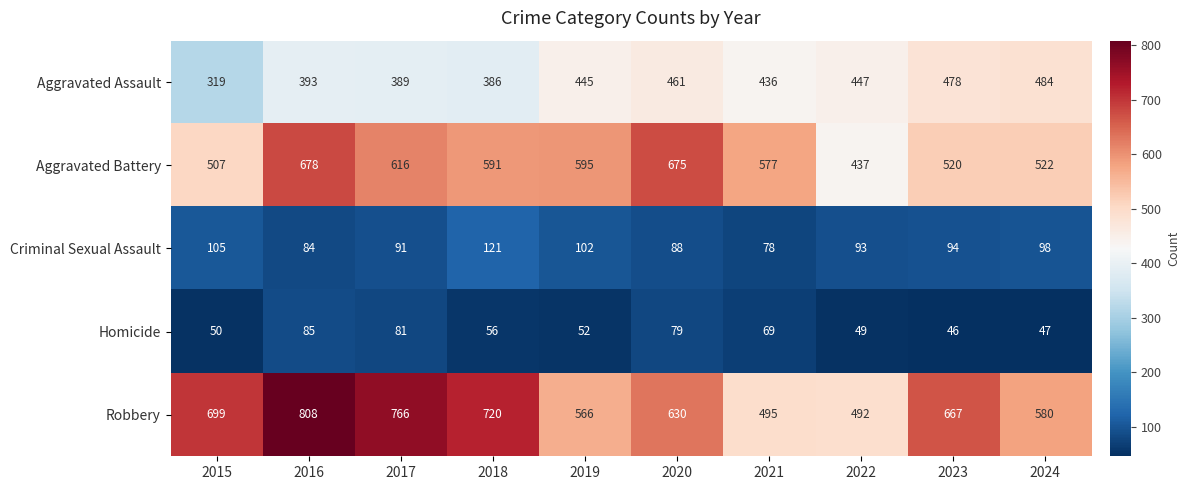

Rank the series by their maximum value, from highest to lowest.

Robbery, Aggravated Battery, Aggravated Assault, Criminal Sexual Assault, Homicide